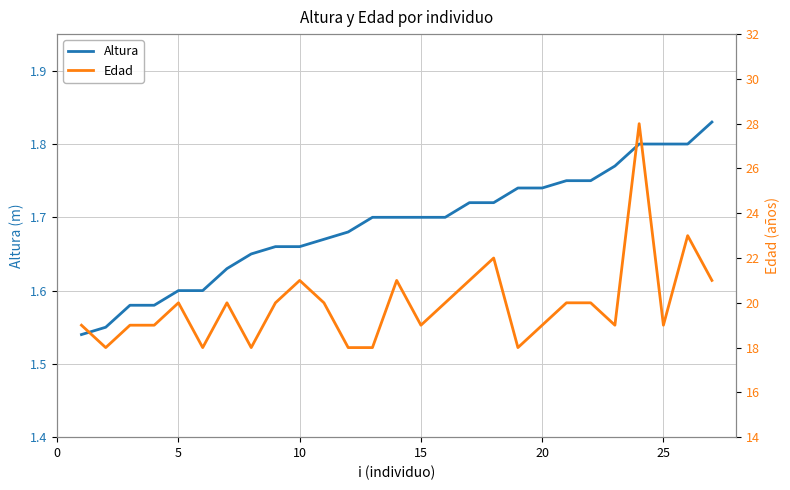

Which series has the largest total across all categories?

Edad